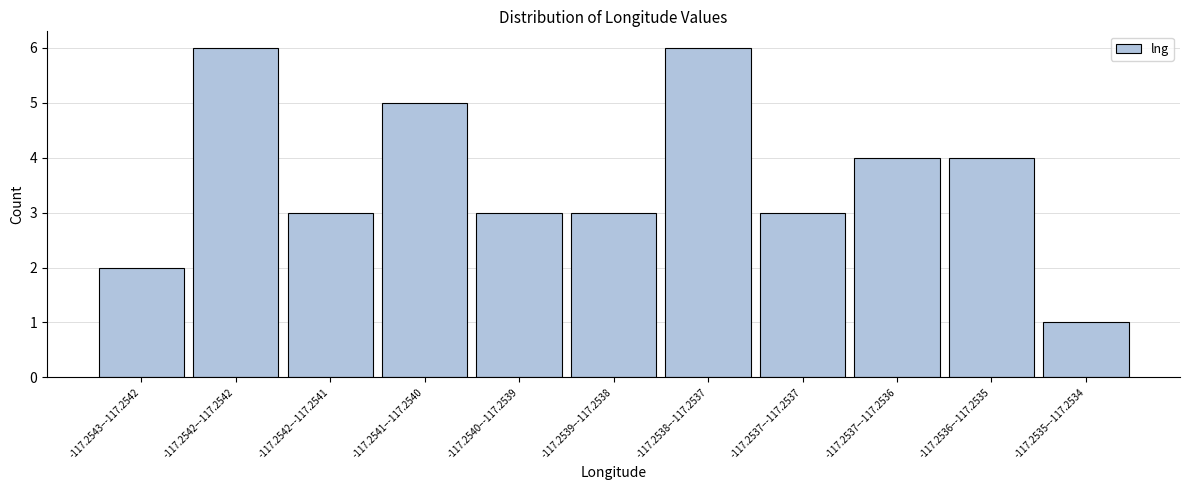

Reading left to right, transcribe all the data shown in this chart.

-117.2543–-117.2542=2	-117.2542–-117.2542=6	-117.2542–-117.2541=3	-117.2541–-117.2540=5	-117.2540–-117.2539=3	-117.2539–-117.2538=3	-117.2538–-117.2537=6	-117.2537–-117.2537=3	-117.2537–-117.2536=4	-117.2536–-117.2535=4	-117.2535–-117.2534=1